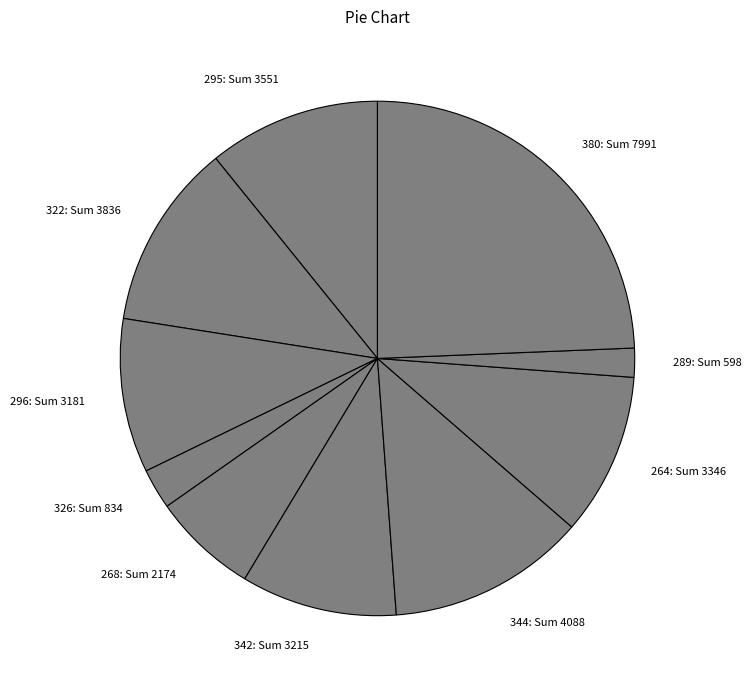

How many slices are in this pie chart?

10